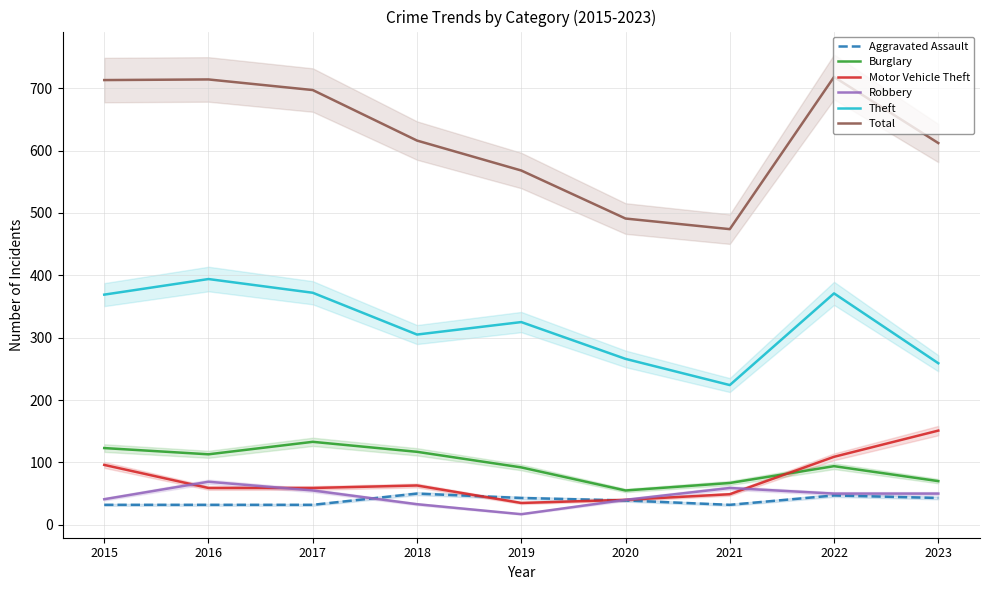

Which category has the highest value across all series?

2022